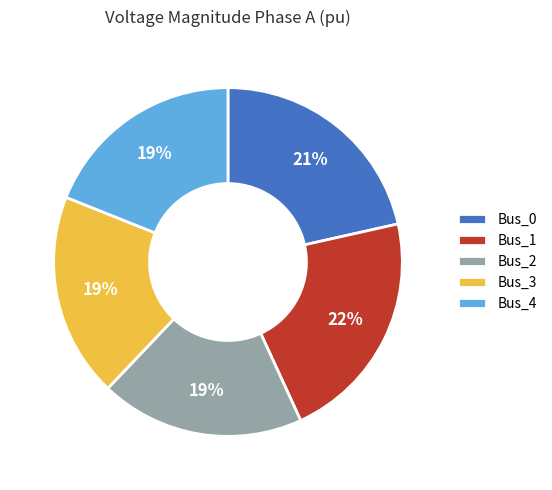

The Bus_4 slice represents 1% of the pie. True or false?

False